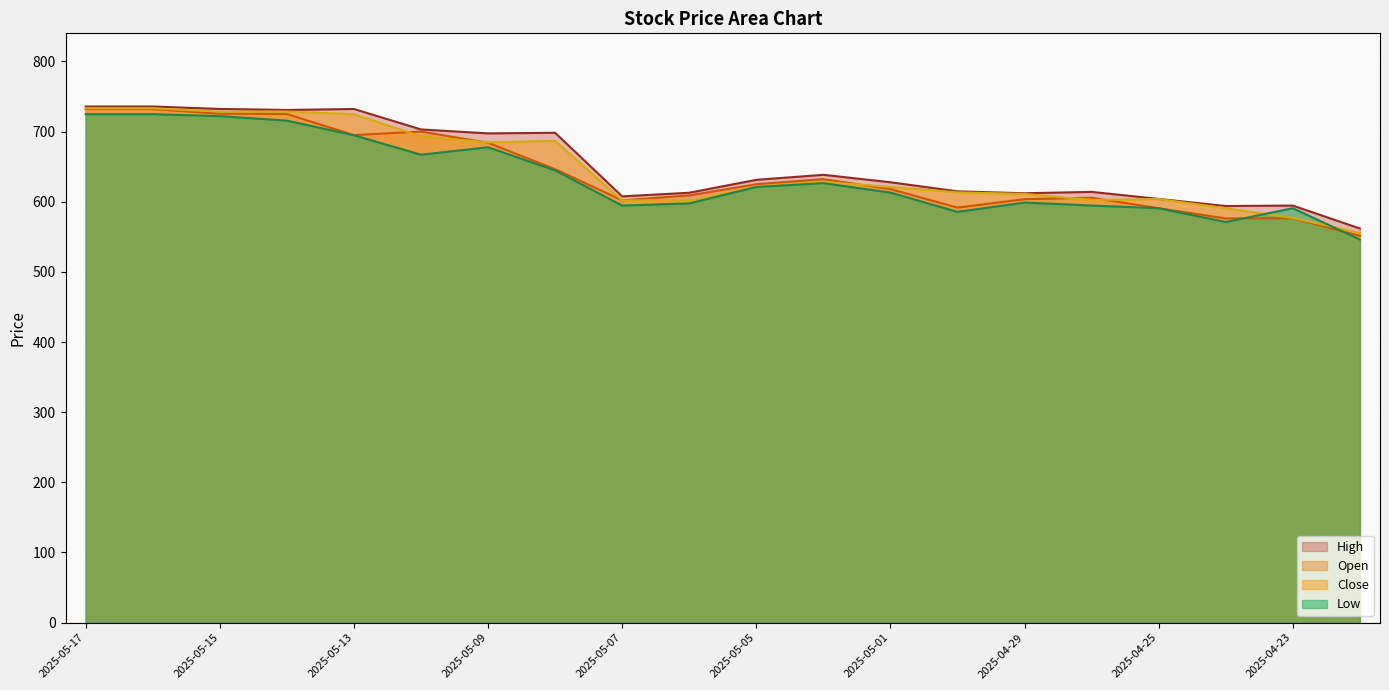

Which category has the highest value in the High series?

2025-05-17